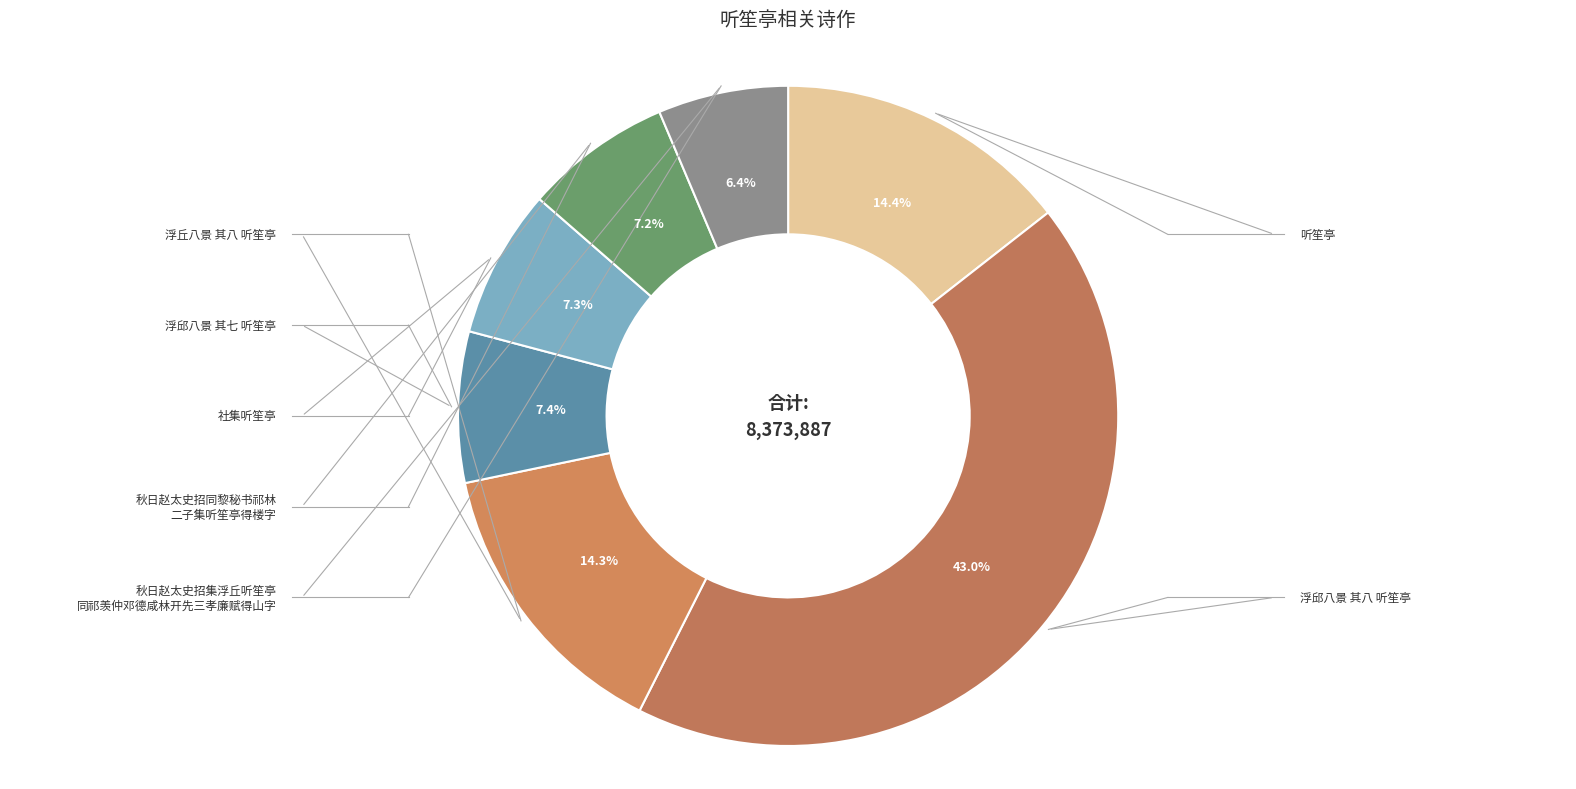

Count the number of slices in the pie.

7